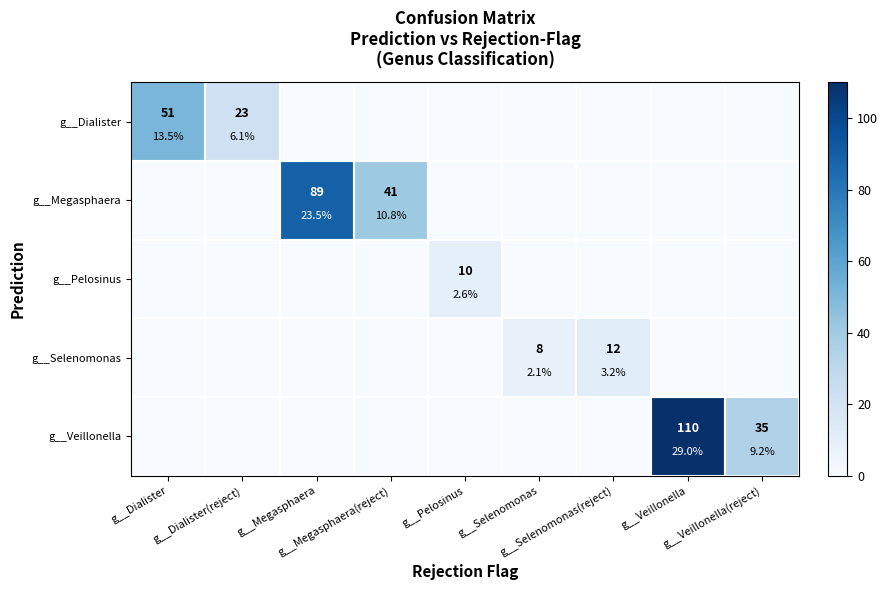

At g__Megasphaera, list the series in order from smallest to largest.

g__Dialister, g__Pelosinus, g__Selenomonas, g__Veillonella, g__Megasphaera